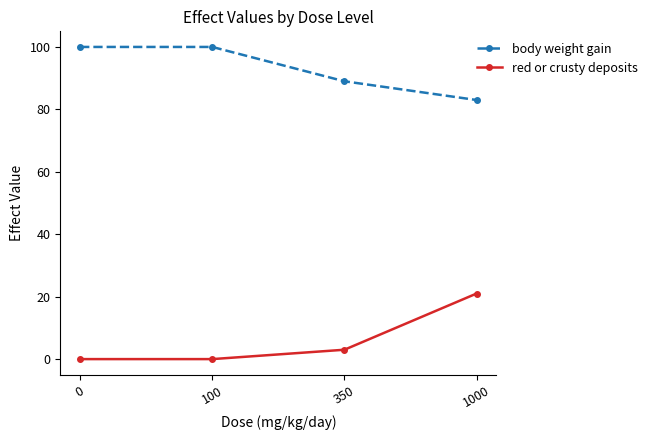

What is the maximum value shown in the chart?

100